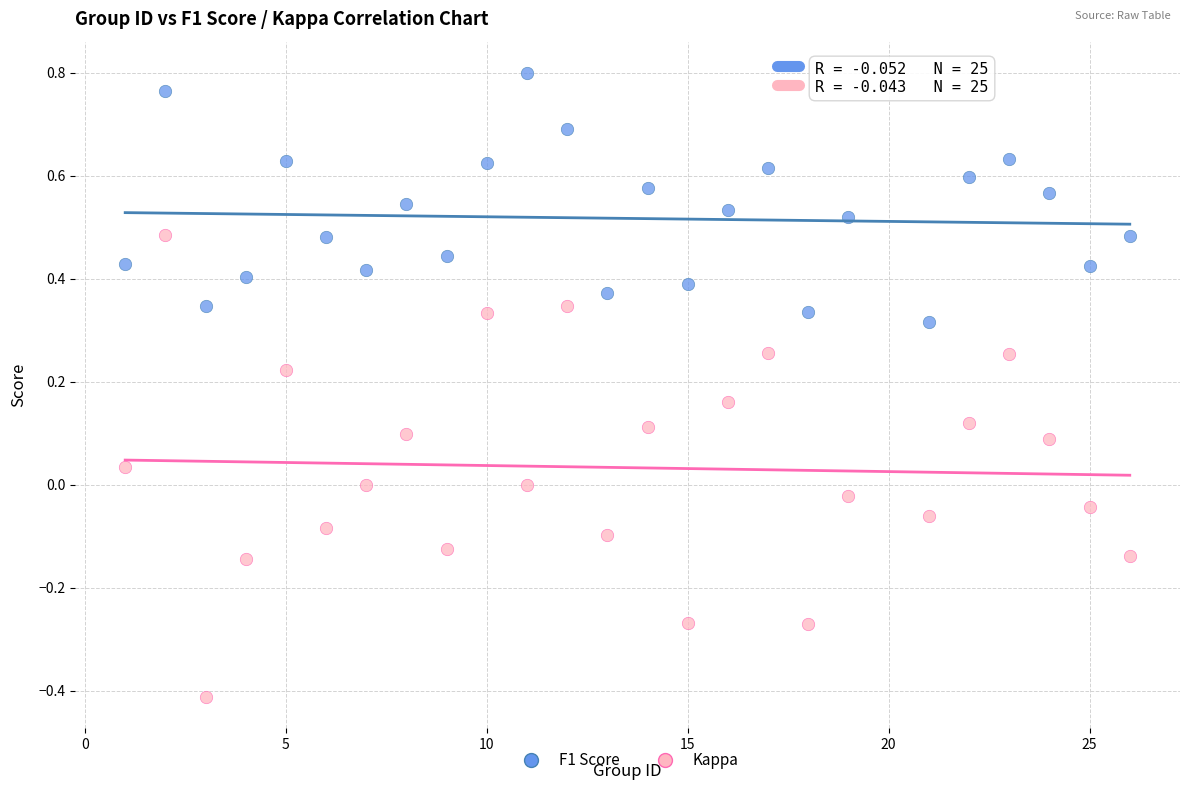

Which series contains the lowest Y value?

Kappa